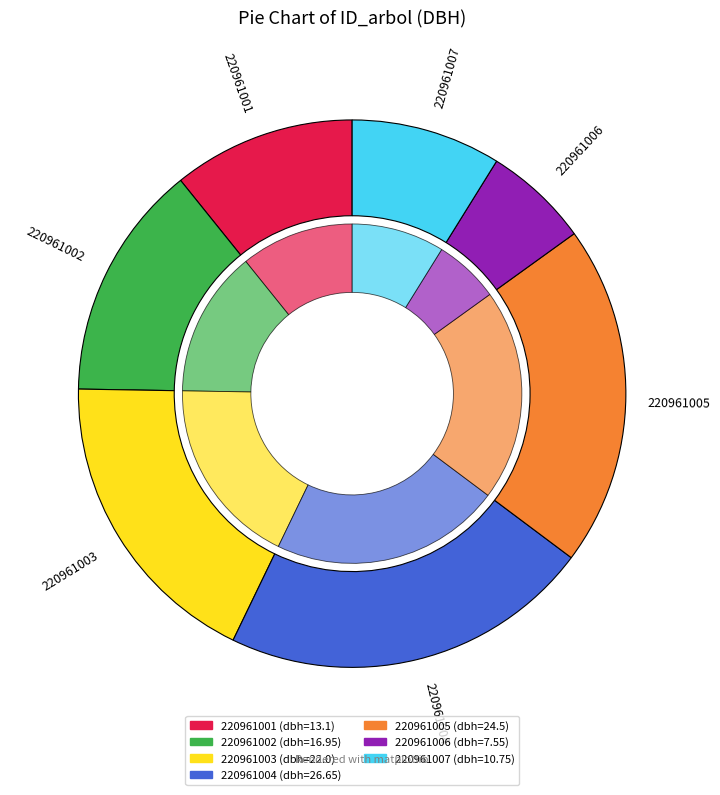

The 220961006 slice represents 1% of the pie. True or false?

False